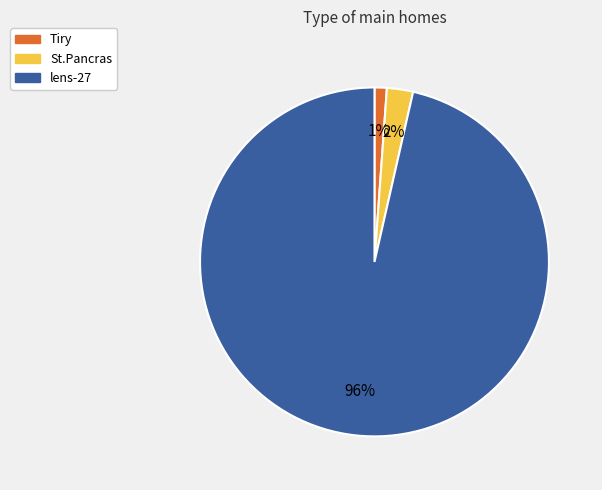

What is the majority slice?

lens-27